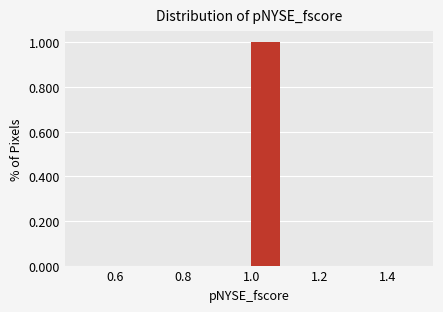

Over which range of the x-axis is the bar tallest?

1.0 to 1.1